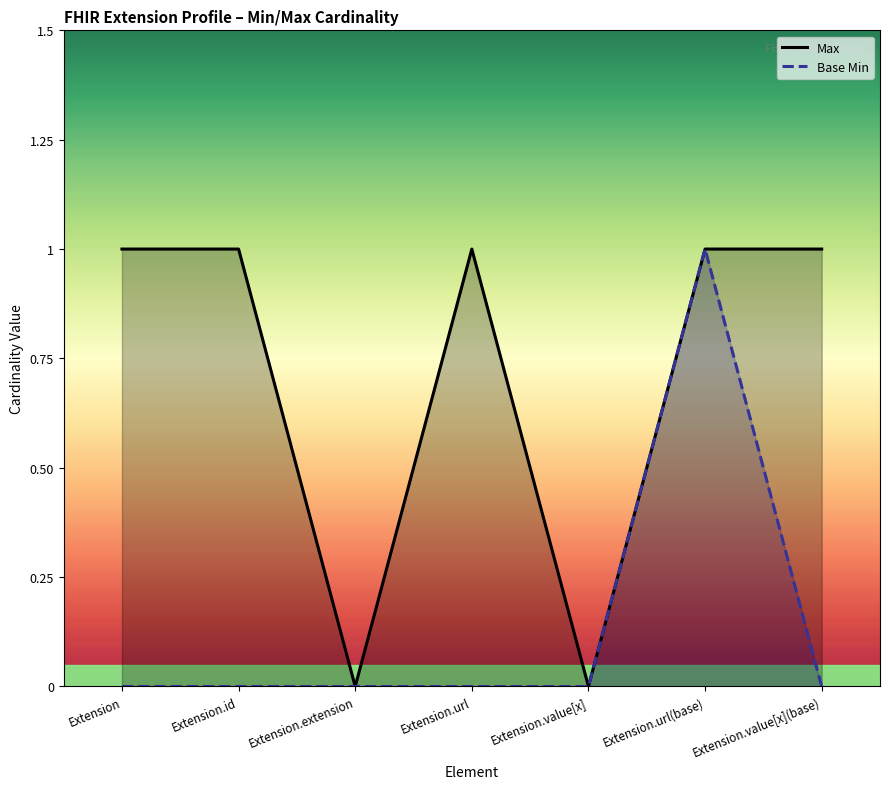

What is the sum of the Max values at Extension.value[x](base) and Extension.value[x]?

1